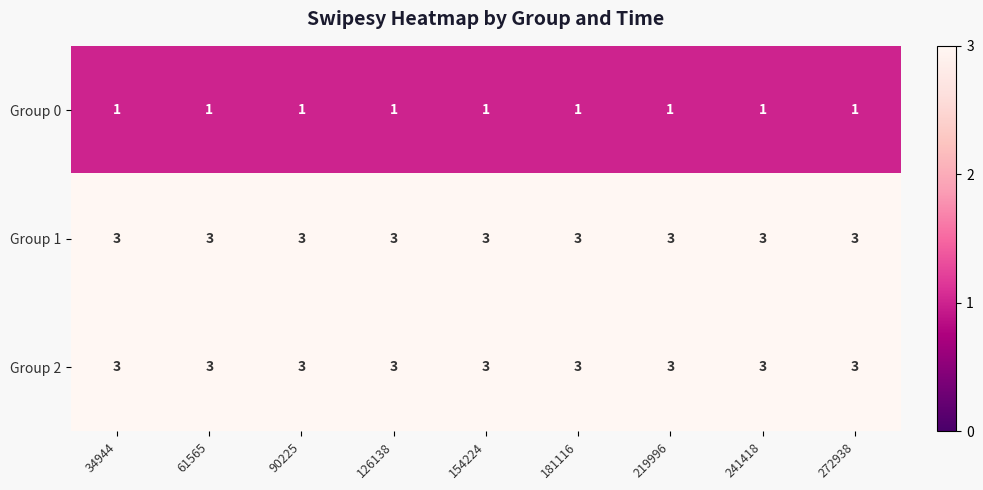

Read the Group 1 value at 154224.

3